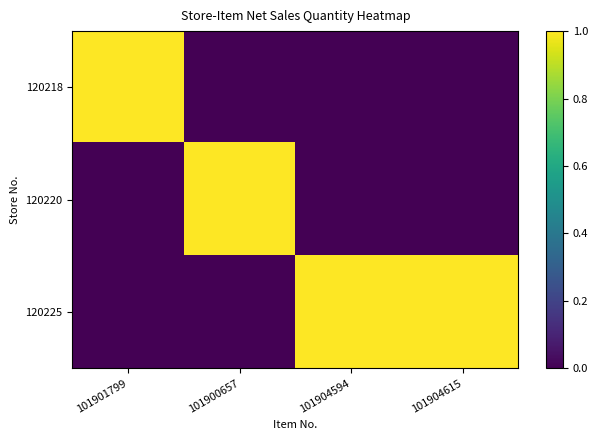

Which series has the widest spread of values?

120218